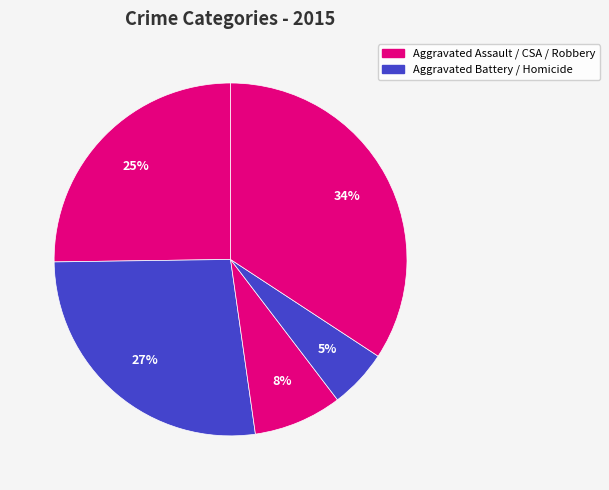

Count the number of slices in the pie.

5